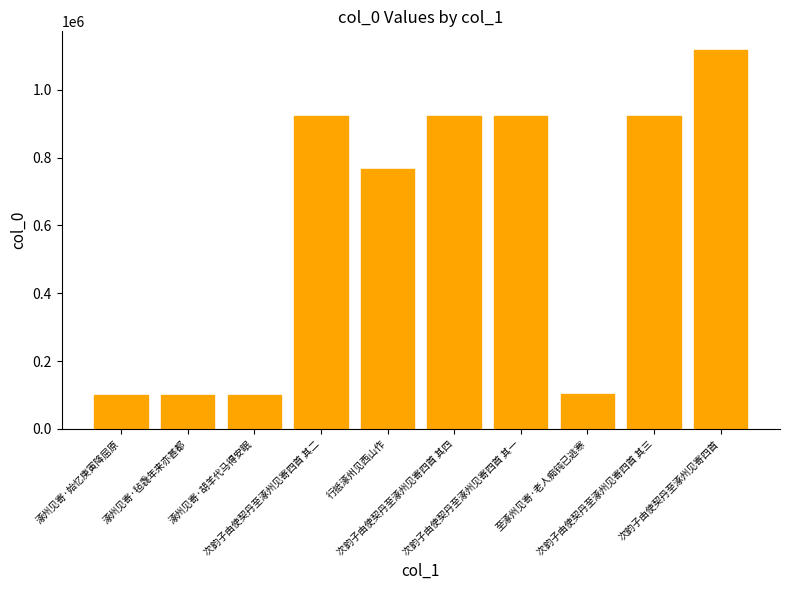

True or false: the data shows 100728 at 涿州见寄·胡羊代马得安眠.

True